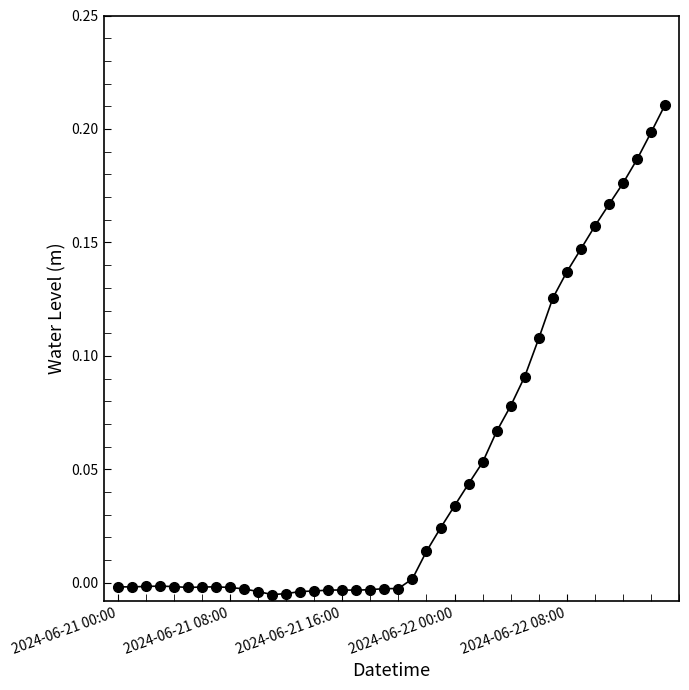

How many values are below 0?

21